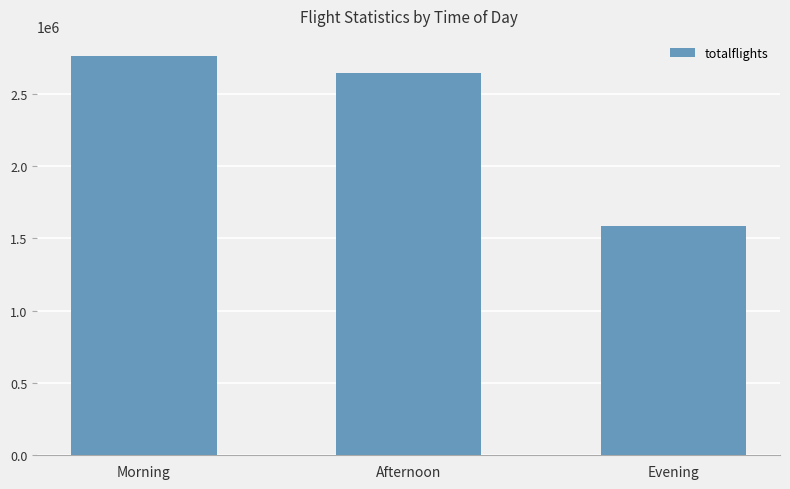

Reading right to left, what are all the values shown in this chart?

Evening=1583388	Afternoon=2641429	Morning=2762163